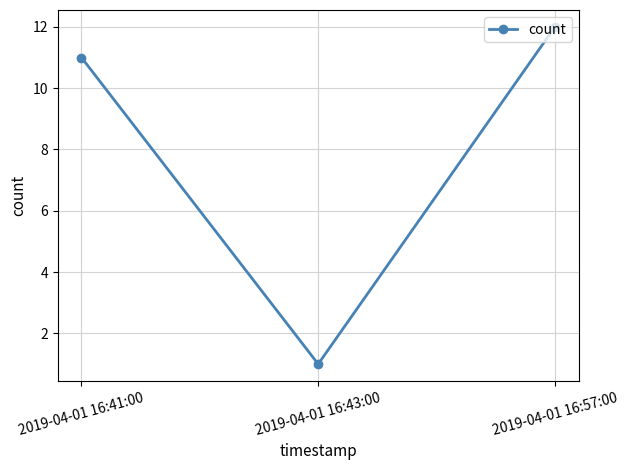

The value at 2019-04-01 16:57:00 is 16. True or false?

False